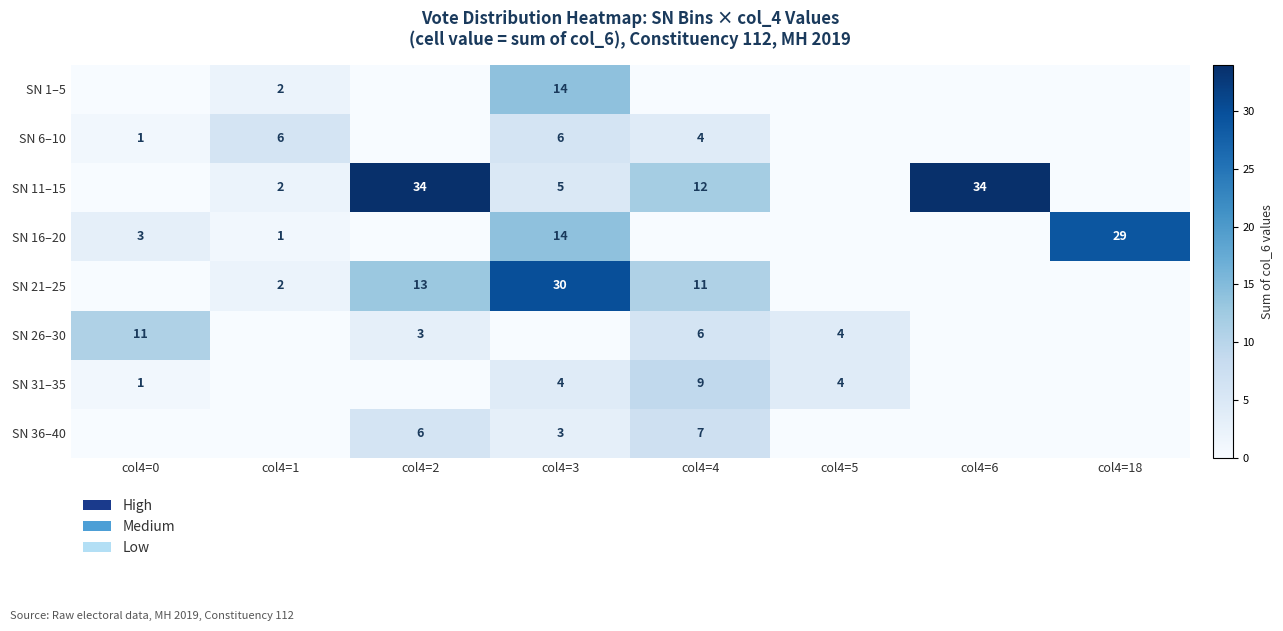

The SN 16–20 series shows 29 at col4=18. True or false?

True